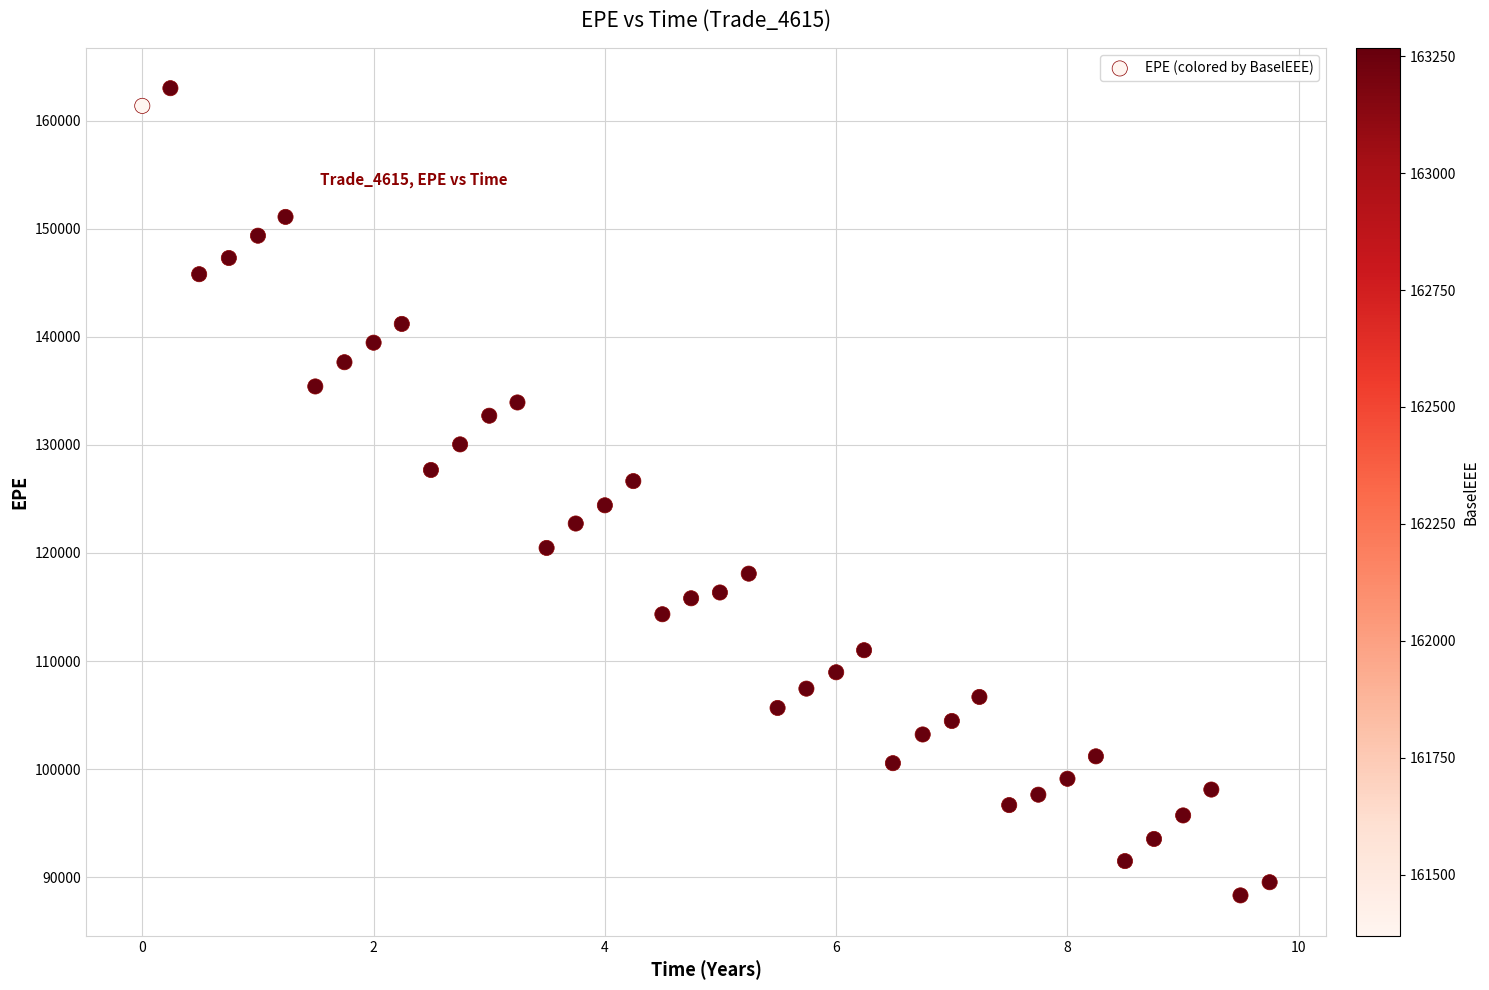

What is the range of X values (max minus min)?

9.7